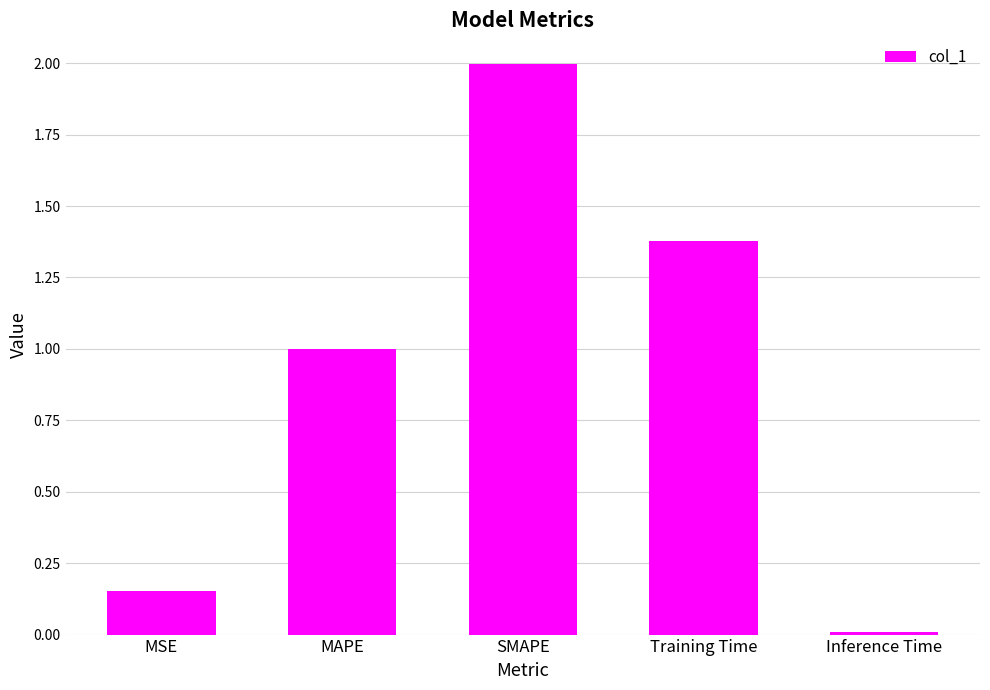

True or false: the data shows 0.0 at MSE.

False